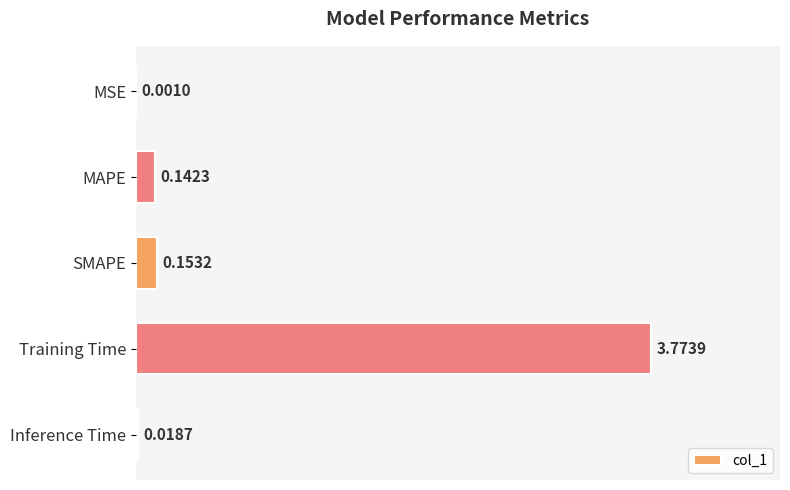

Which category has the highest value across all series?

Training Time